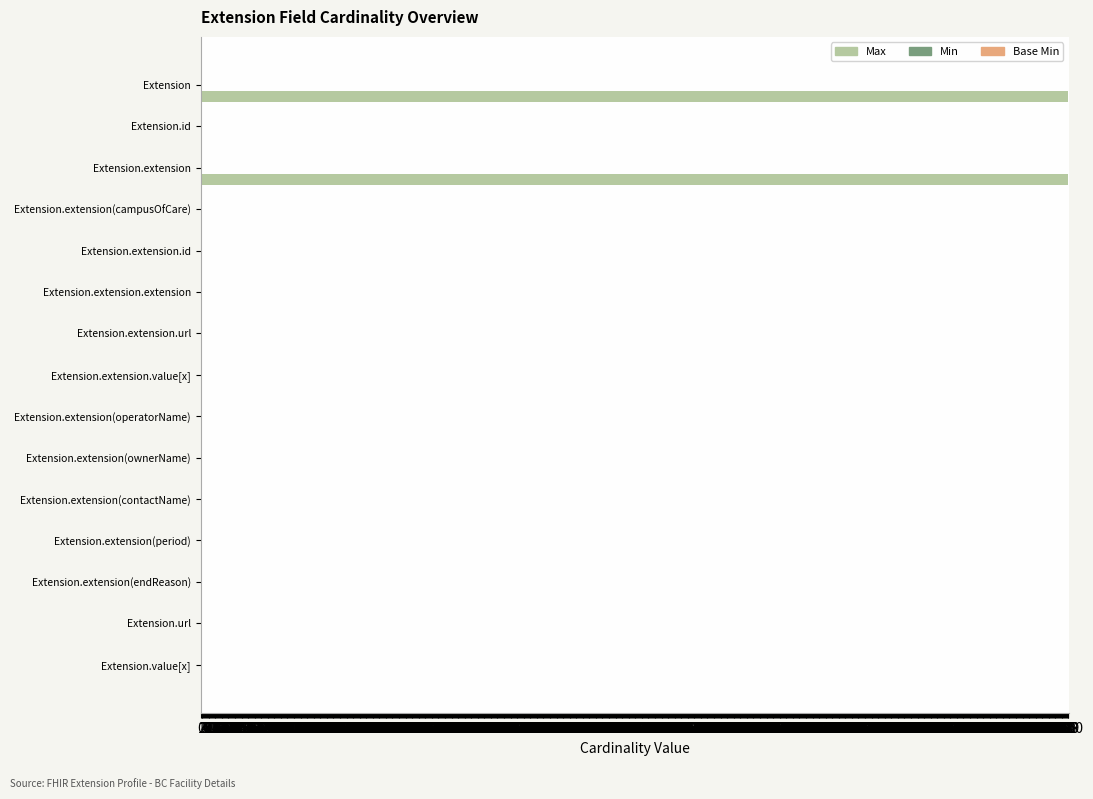

What is the maximum value shown in the chart?

999